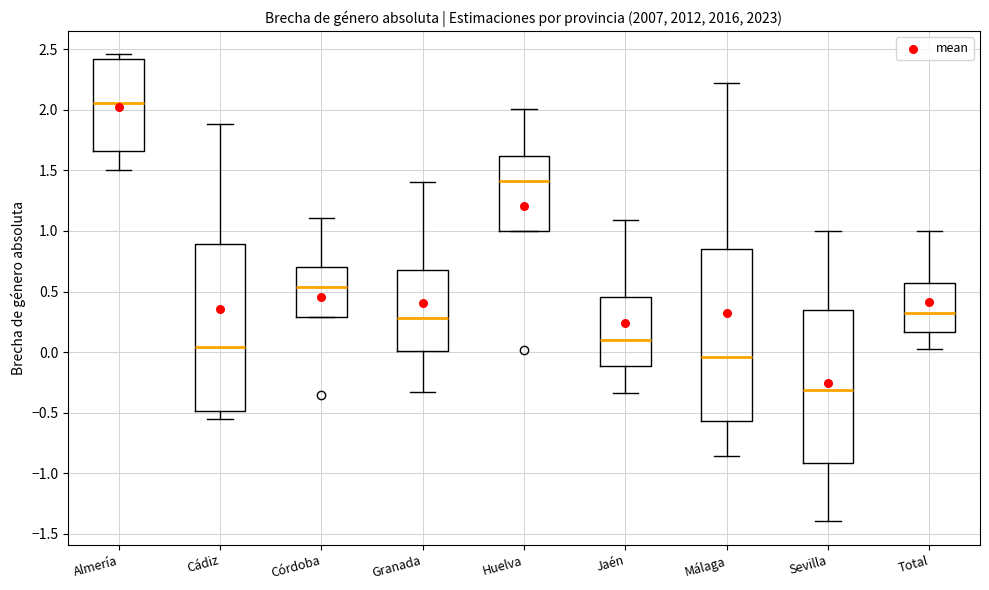

Reading left to right, transcribe this box plot: for each box, give where its median line is, the range the box spans, and where its two whiskers end, as read against the y-axis. The values are not printed on the chart, so give them approximately, as read against the axis.

Almería: median 2.05, box 1.65 to 2.40, whiskers 1.50 to 2.45
Cádiz: median 0.05, box -0.50 to 0.90, whiskers -0.55 to 1.90
Córdoba: median 0.55, box 0.30 to 0.70, whiskers 0.30 to 1.10
Granada: median 0.30, box 0.00 to 0.70, whiskers -0.30 to 1.40
Huelva: median 1.40, box 1.00 to 1.60, whiskers 1.00 to 2.00
Jaén: median 0.10, box -0.10 to 0.45, whiskers -0.35 to 1.10
Málaga: median -0.05, box -0.55 to 0.85, whiskers -0.85 to 2.20
Sevilla: median -0.30, box -0.90 to 0.35, whiskers -1.40 to 1.00
Total: median 0.30, box 0.15 to 0.55, whiskers 0.00 to 1.00